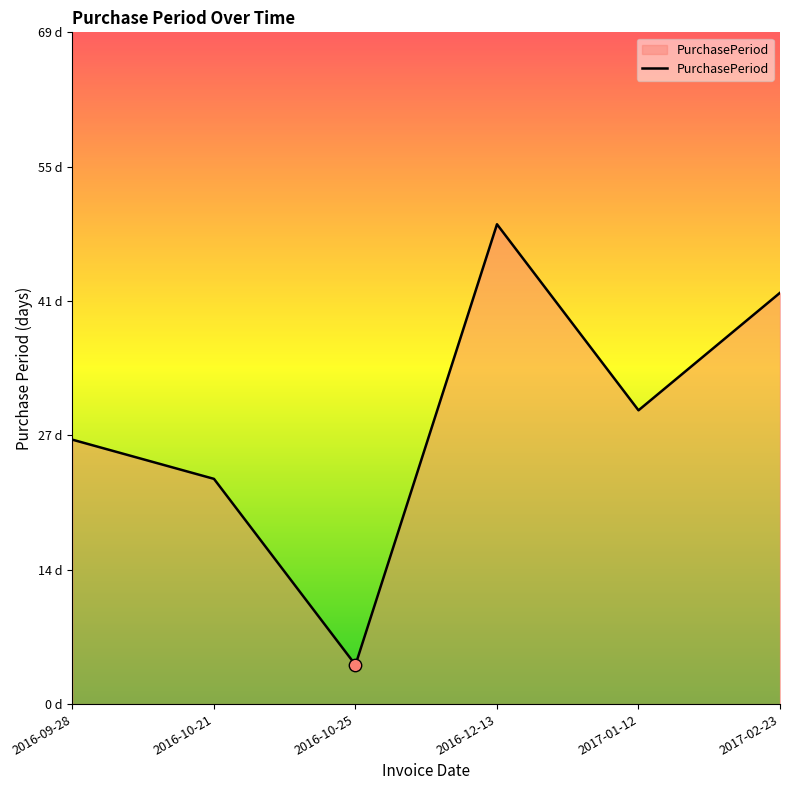

What is the change in value from 2016-09-28 to 2016-12-13?

+22